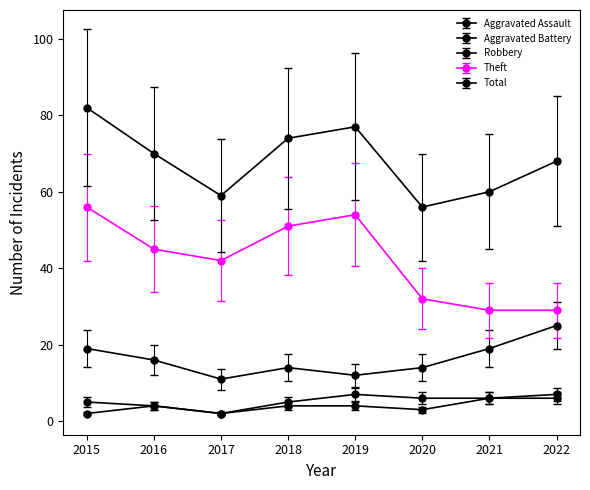

How many lines are shown in the chart?

5